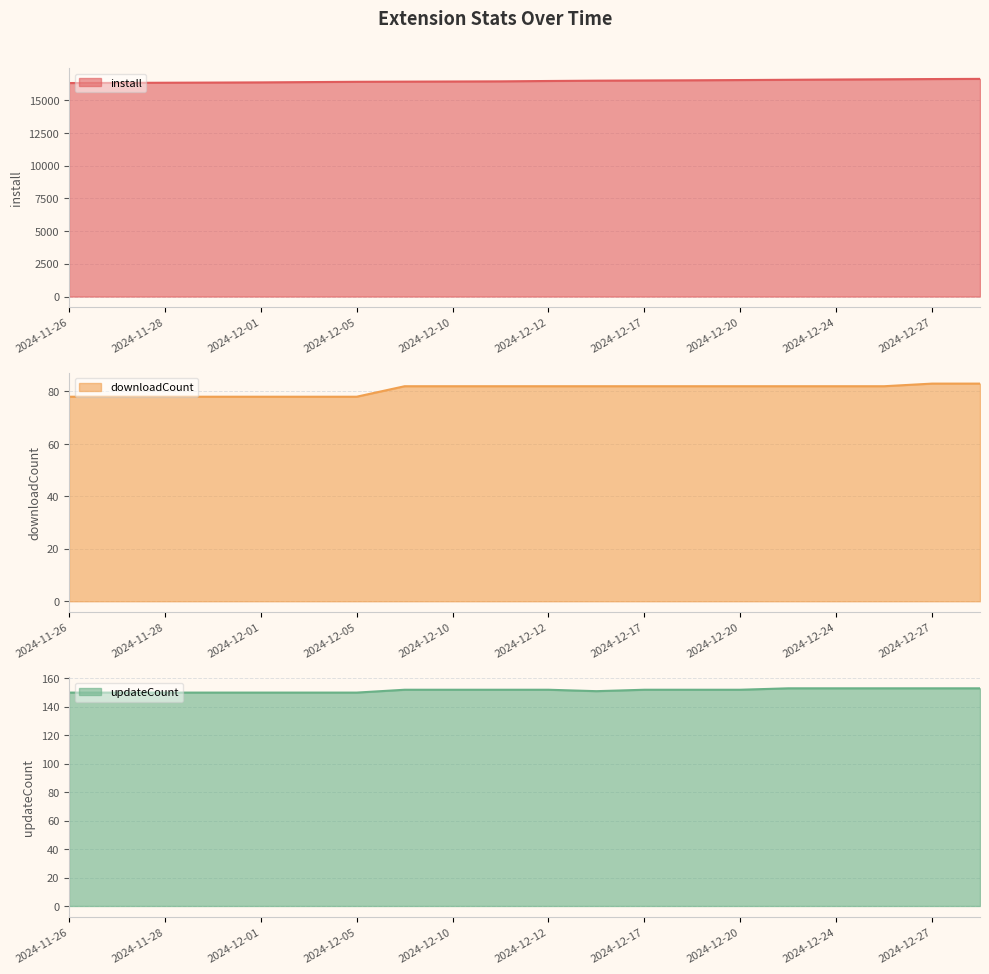

True or false: downloadCount has a value of 16 at 2024-12-22.

False